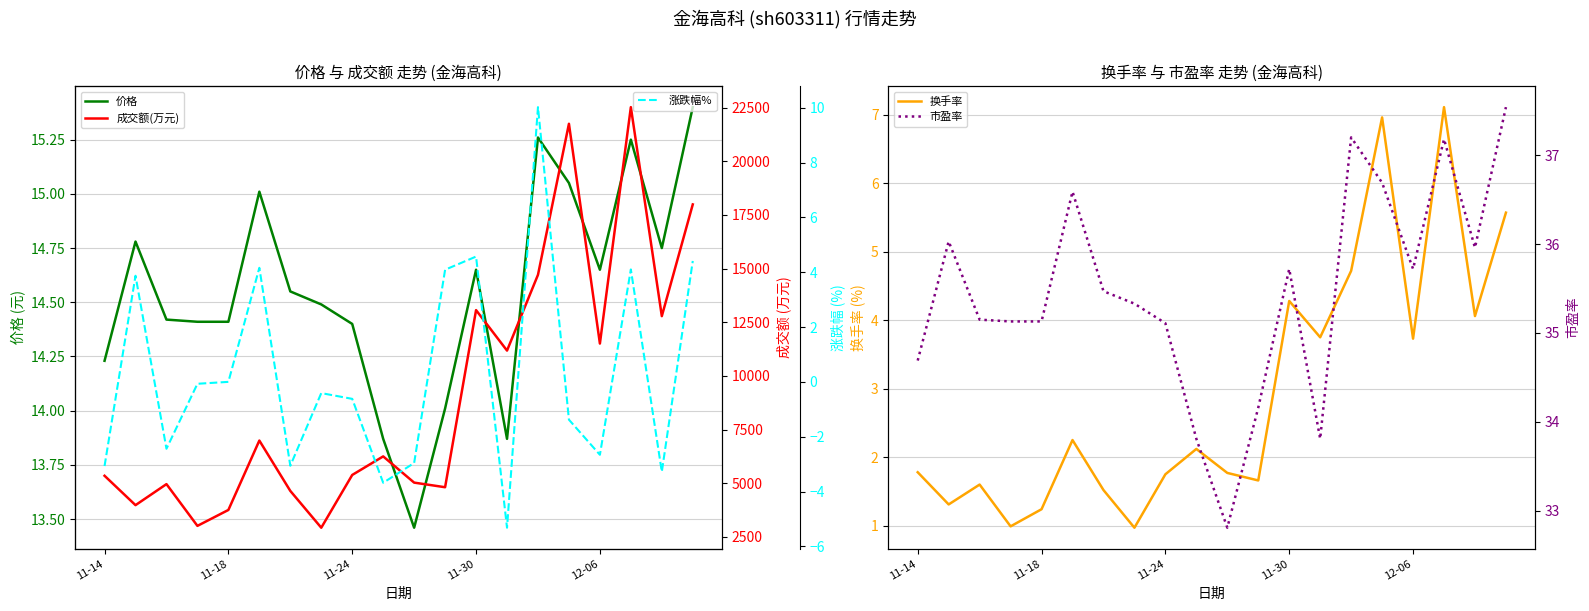

Is this an area chart (filled region under the line)?

No